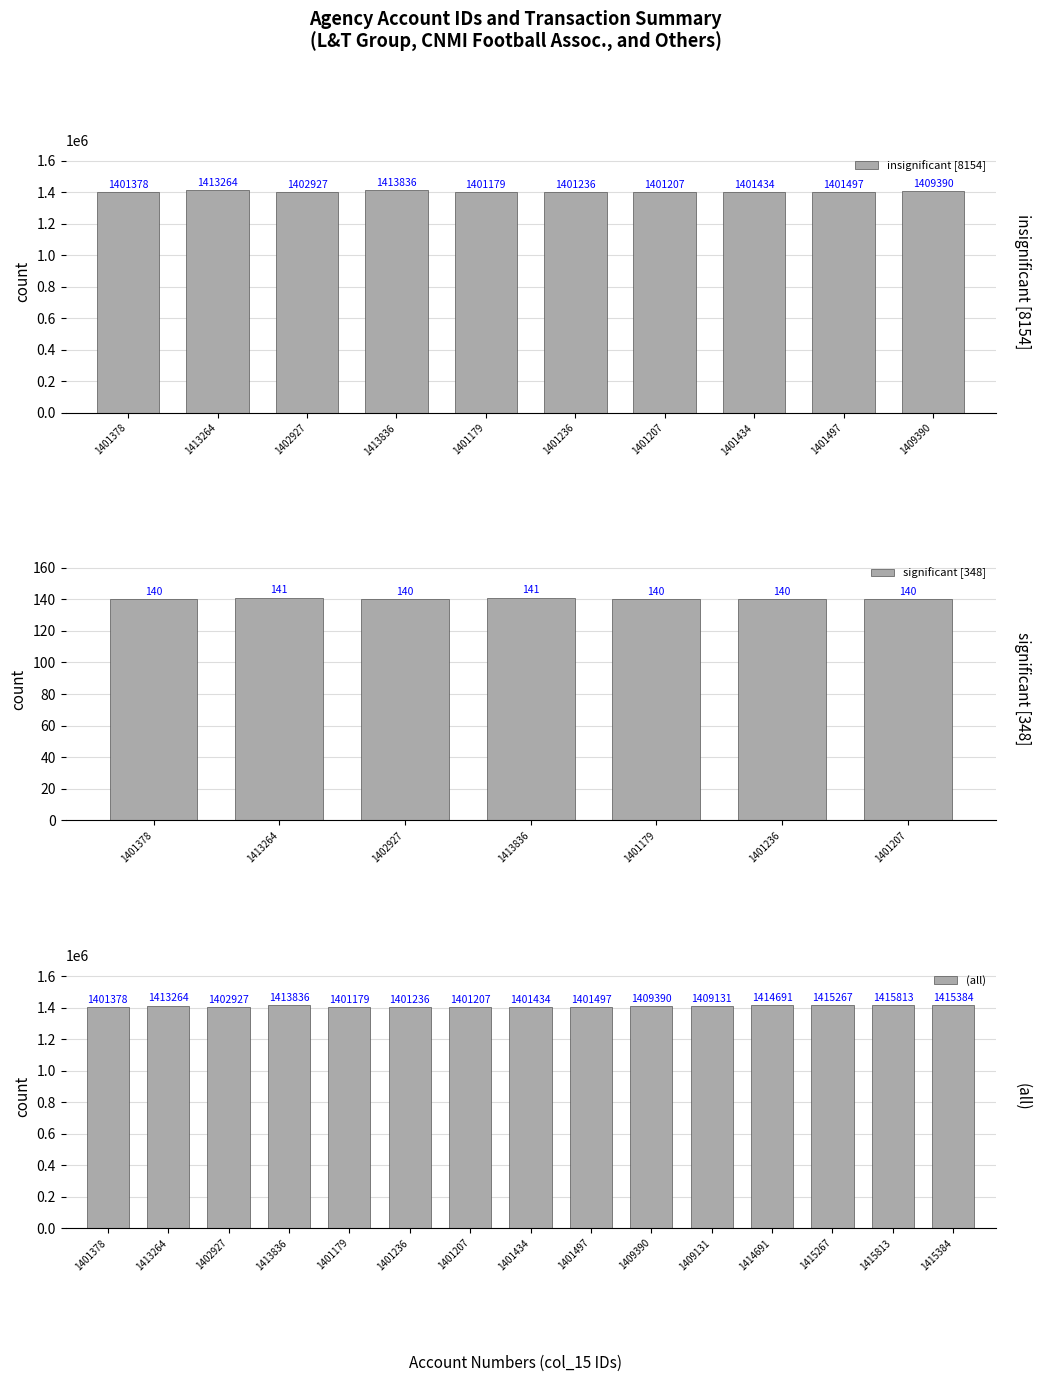

At which label does (all) reach its minimum?

1401179